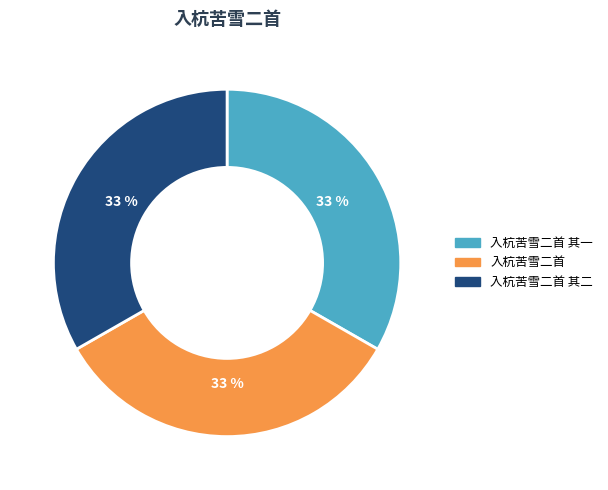

What is the ratio of the value at 入杭苦雪二首 其一 to the value at 入杭苦雪二首 其二?

1.0